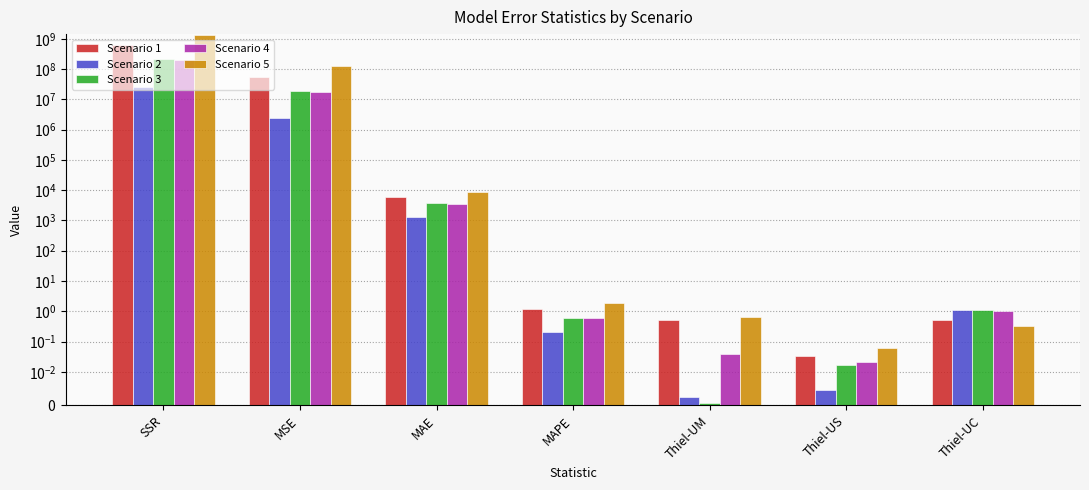

What is the difference between the Scenario 5 values at Thiel-US and Thiel-UC?

0.3